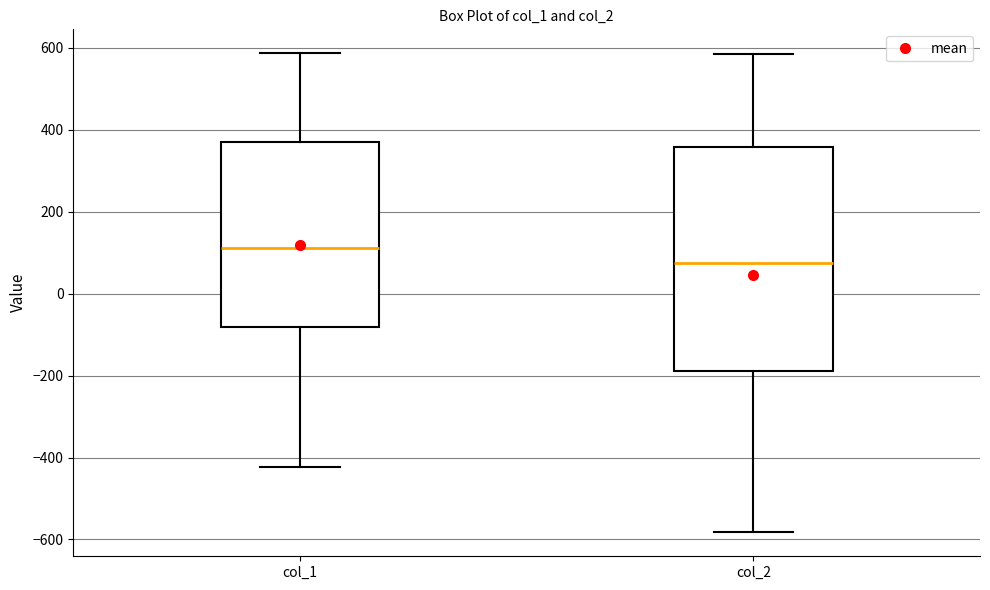

Which box is the tallest, from its lower edge to its upper edge?

col_2